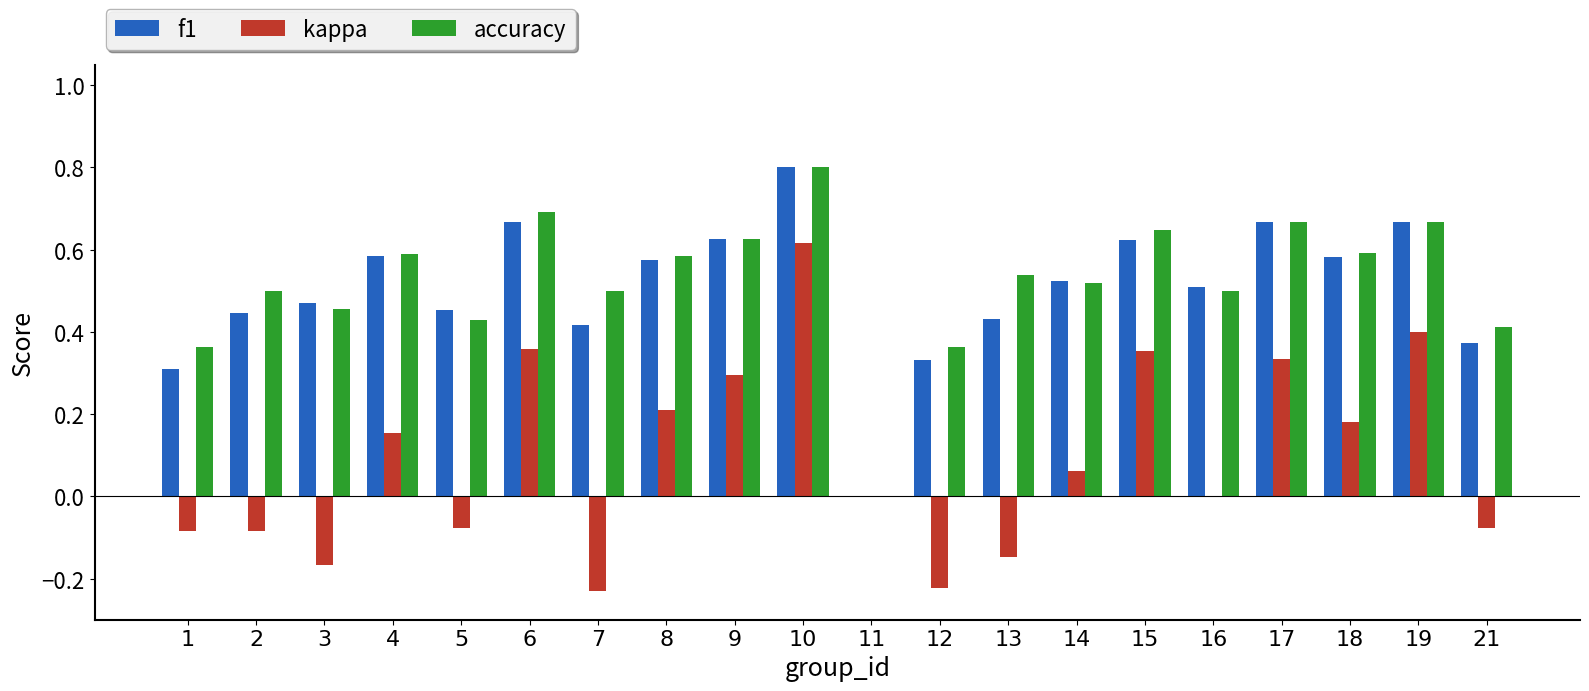

True or false: accuracy has a value of 0.7 at 5.

False